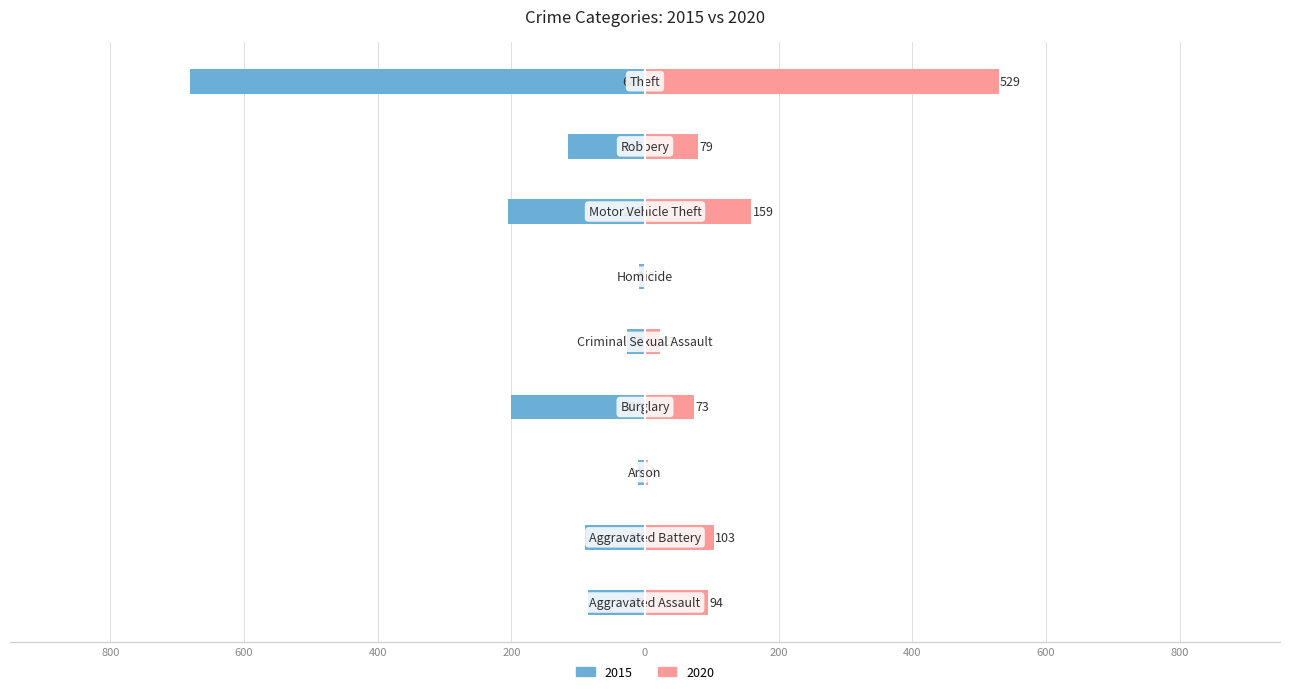

Reading left to right, what are all the values shown in this chart?

2015: -86	-90	-11	-200	-27	-9	-205	-115	-681
2020: 94	103	4	73	23	2	159	79	529